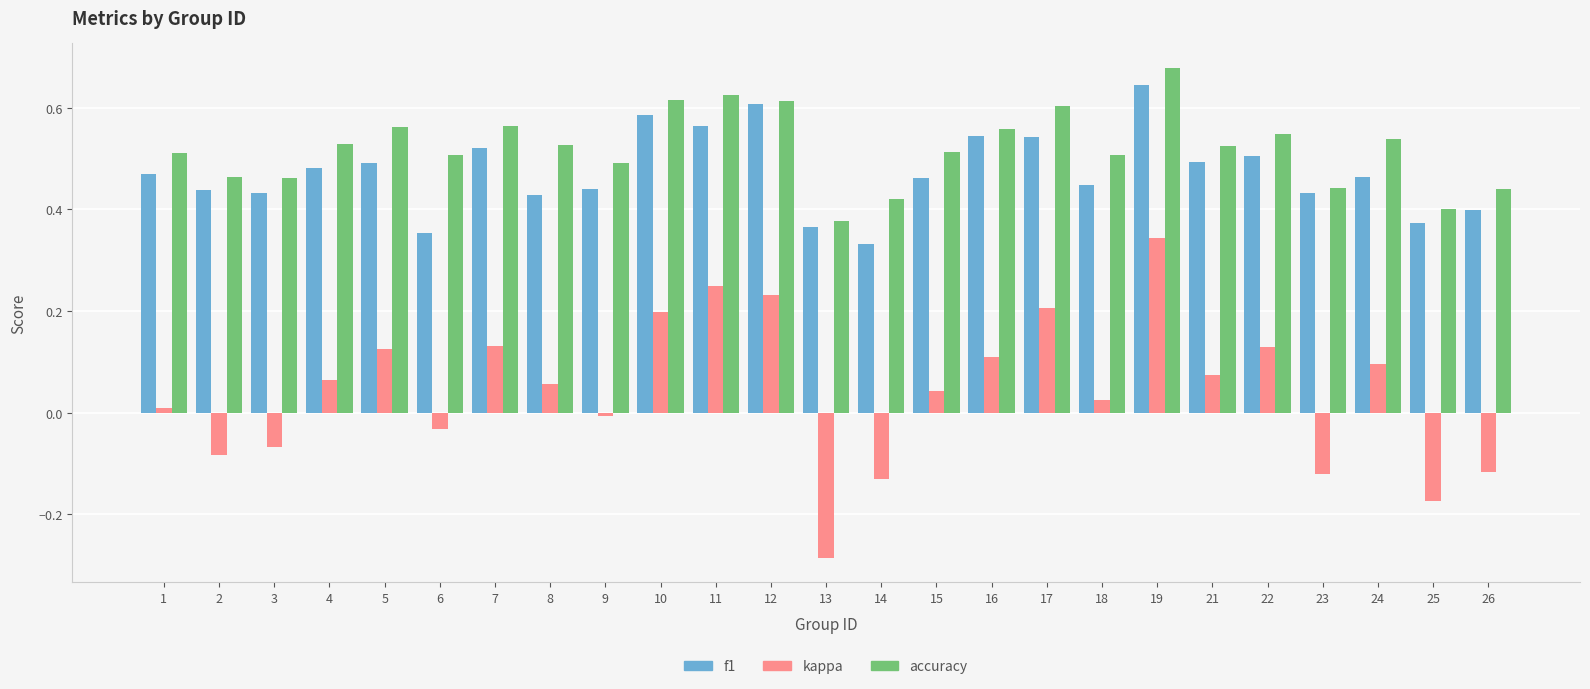

What are all the series names shown in the legend?

f1, kappa, accuracy